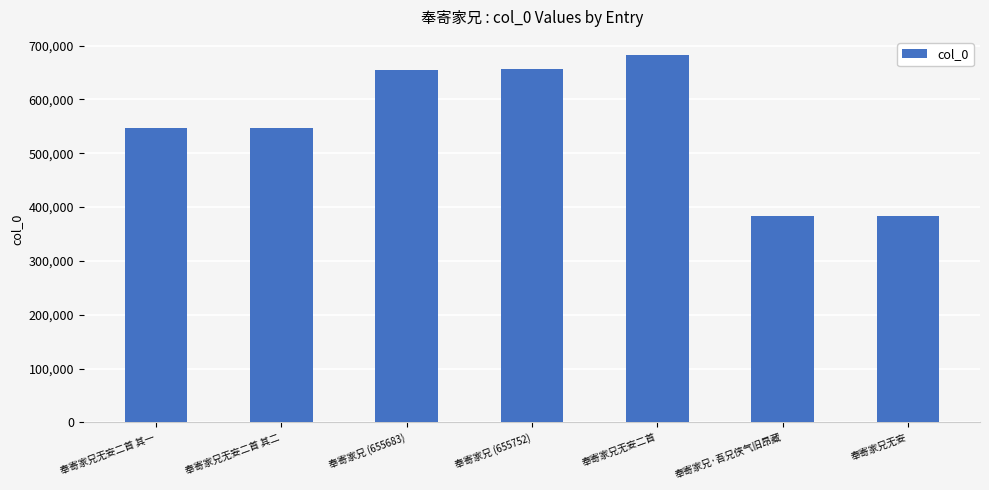

What is the difference between the maximum and second lowest values?

298799